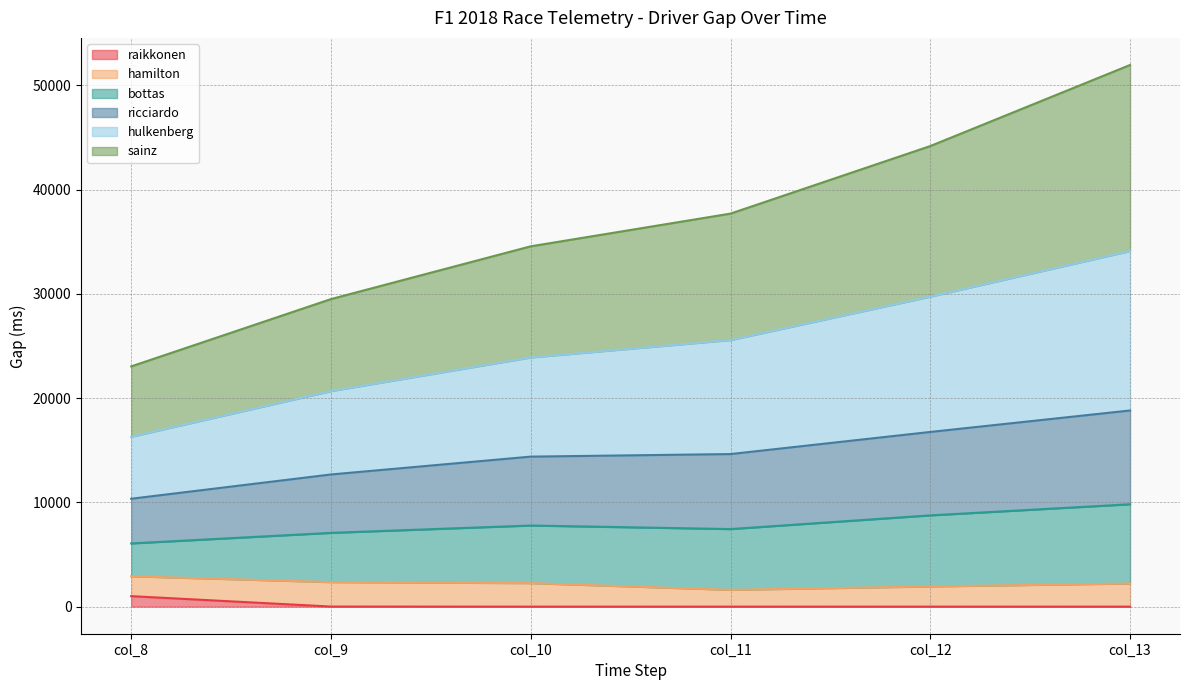

At which category is the sum across all series the highest?

col_13